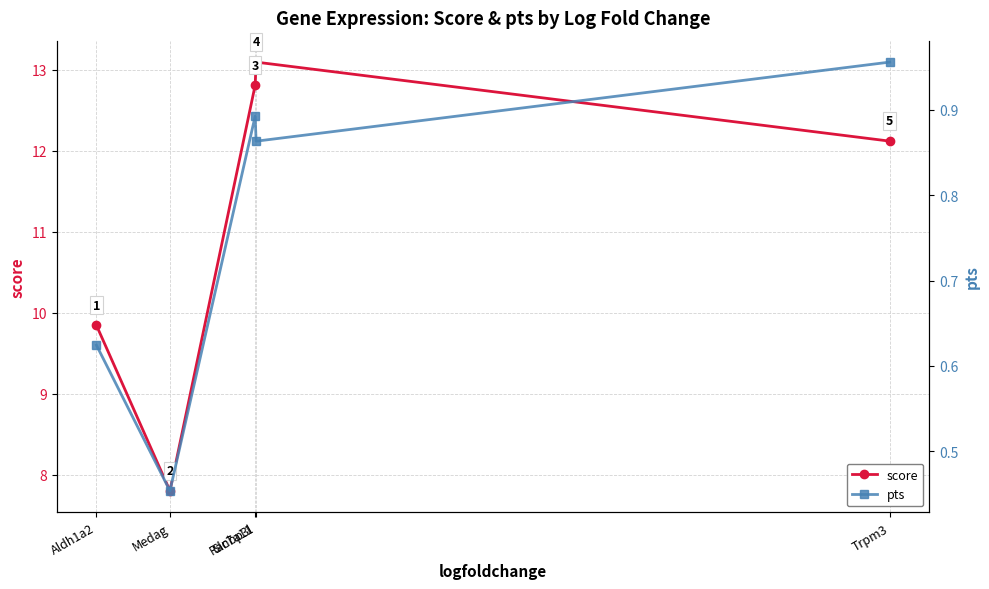

Is the value of pts at Slc7a11 greater than the value of score at Ranbp3l?

No